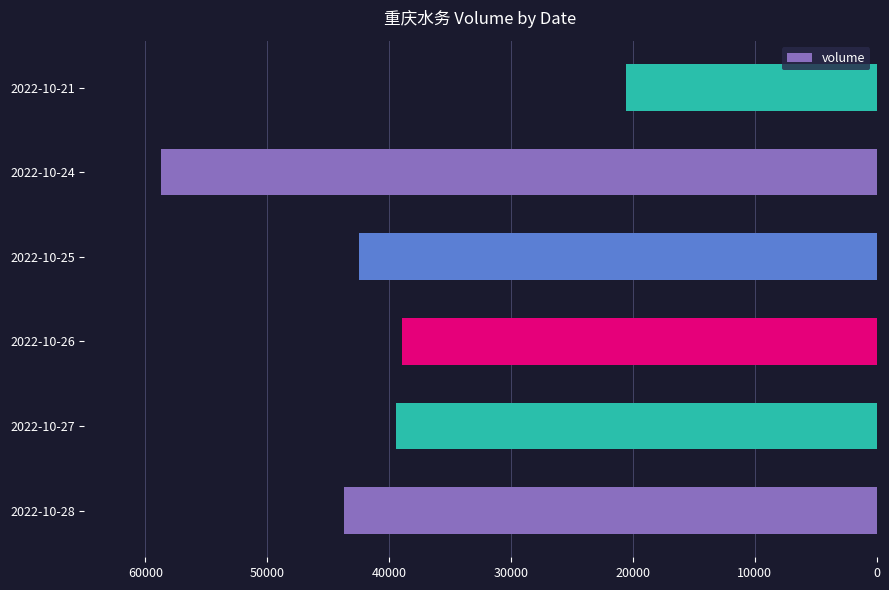

What is the smallest value displayed?

20567